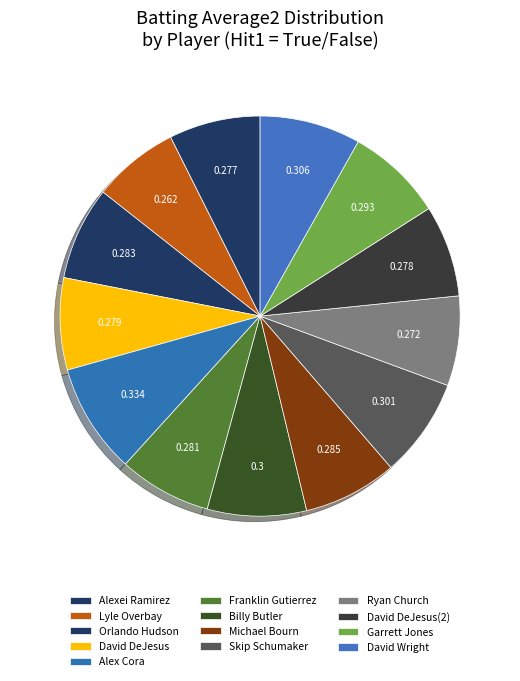

How many slices are in this pie chart?

13